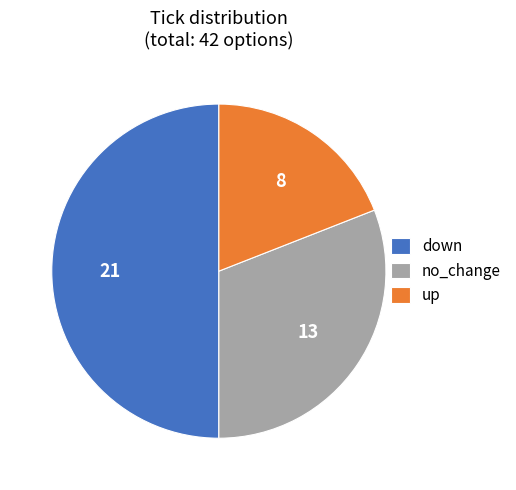

Which slice is the smallest?

up